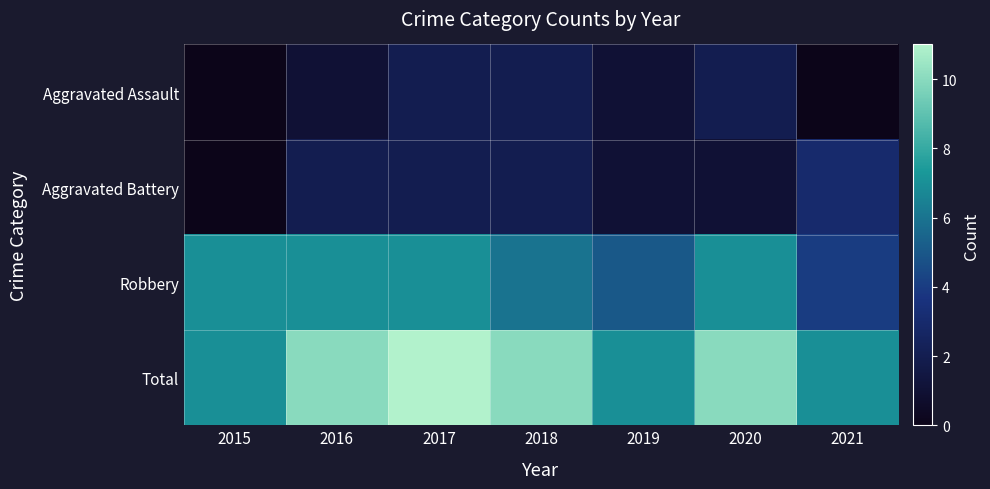

Reading left to right, what are all the values shown in this chart?

Aggravated Assault: 2015=0	2016=1	2017=2	2018=2	2019=1	2020=2	2021=0
Aggravated Battery: 2015=0	2016=2	2017=2	2018=2	2019=1	2020=1	2021=3
Robbery: 2015=7	2016=7	2017=7	2018=6	2019=5	2020=7	2021=4
Total: 2015=7	2016=10	2017=11	2018=10	2019=7	2020=10	2021=7